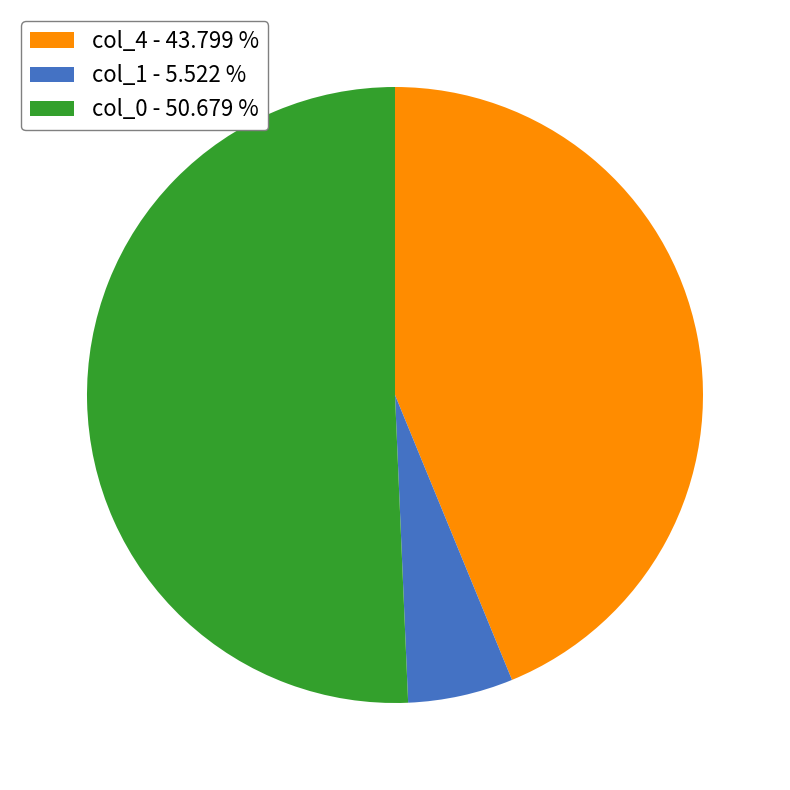

Is there any slice that represents more than half of the pie?

Yes